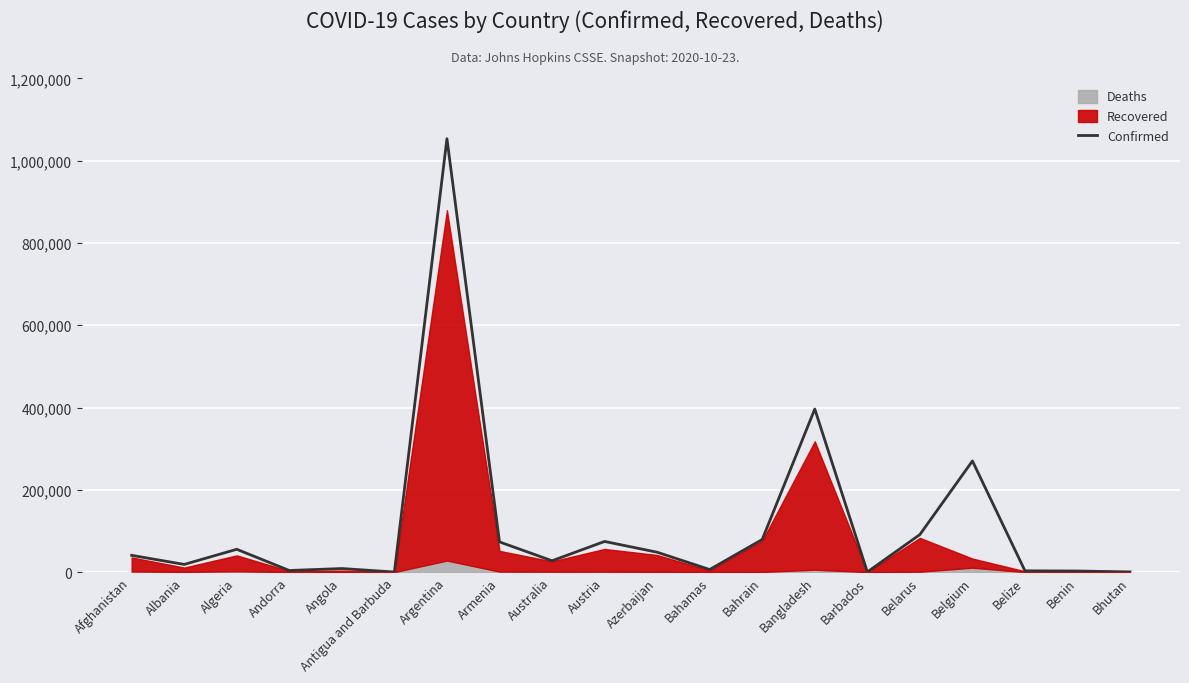

What is the change in value from Belarus to Belgium?

+178965